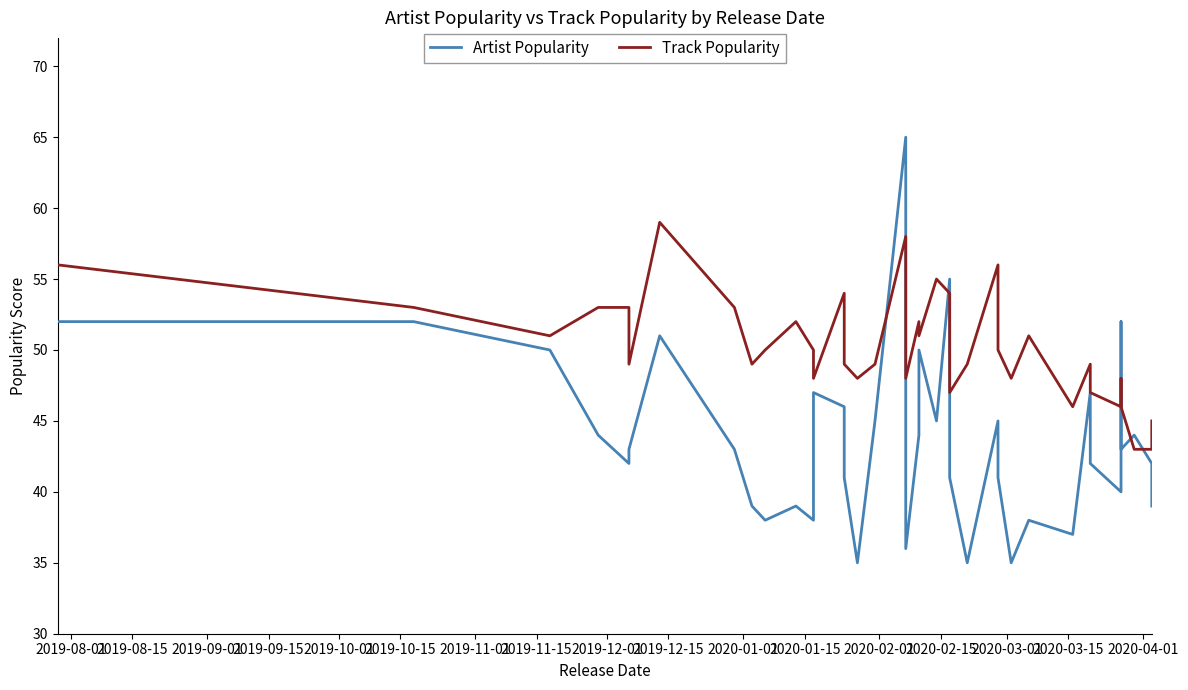

Is it true that Track Popularity equals 25 at 37?

False